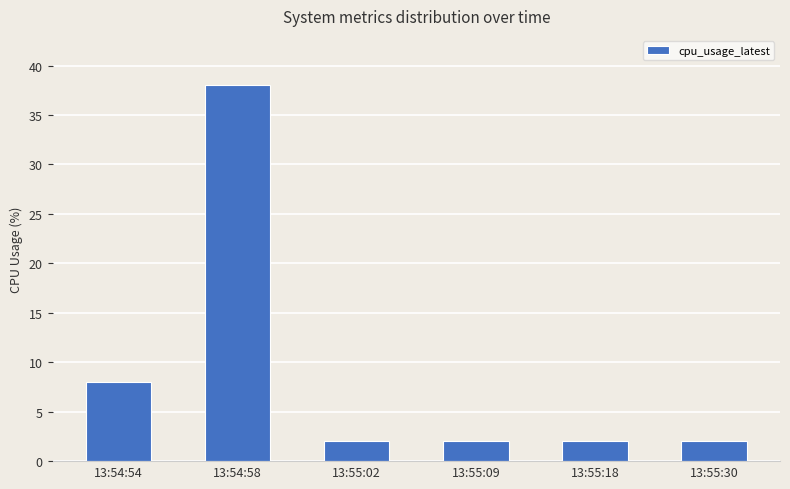

What is the ratio of the value at 13:54:54 to the value at 13:55:30?

4.0